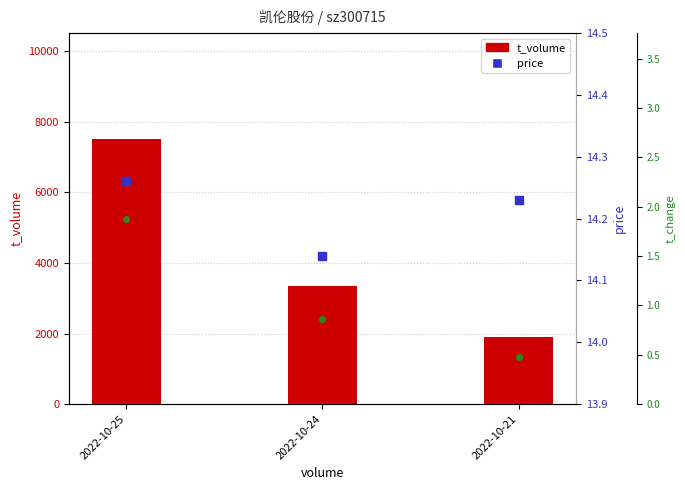

At which category is the sum across all series the highest?

2022-10-25